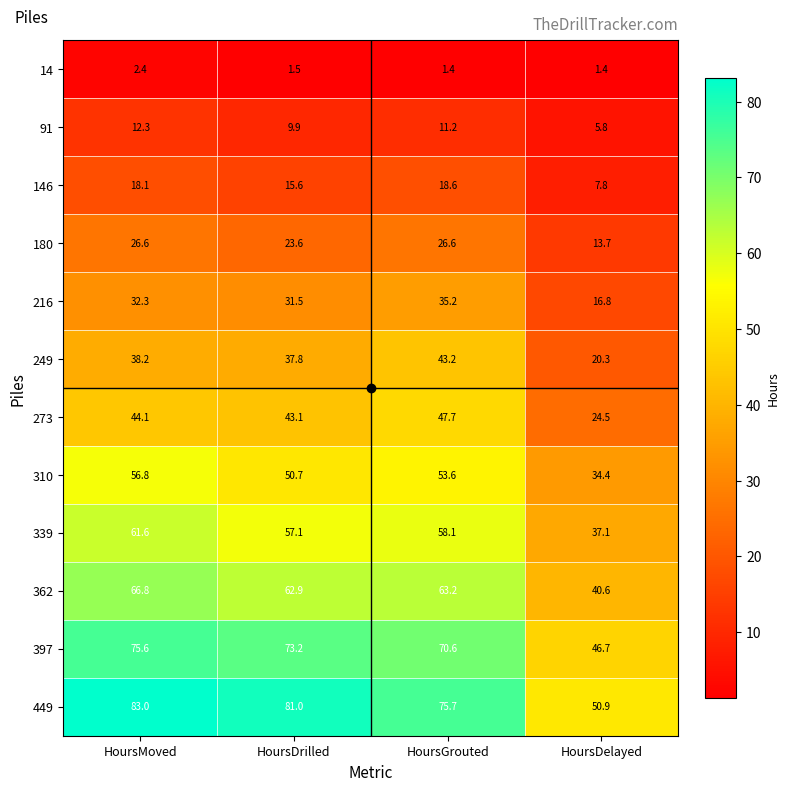

The value of 180 at HoursDrilled is 23.6. True or false?

True